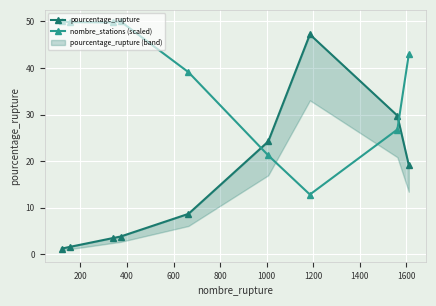

True or false: nombre_stations (scaled) has more than 2 interior local peaks.

False